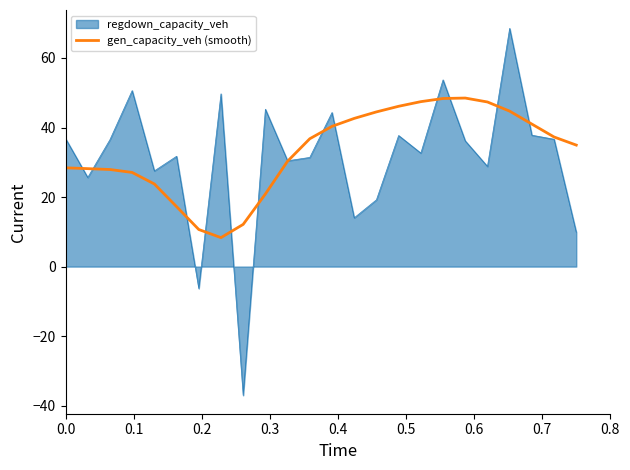

List the series in order of their peak value, lowest first.

gen_capacity_veh (smooth), regdown_capacity_veh